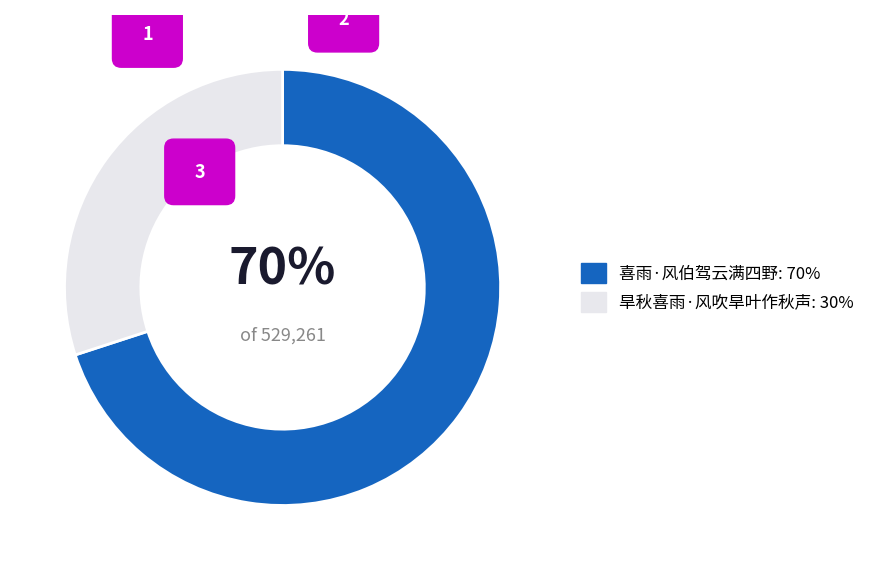

Is 喜雨·风伯驾云满四野 the majority of the pie?

Yes